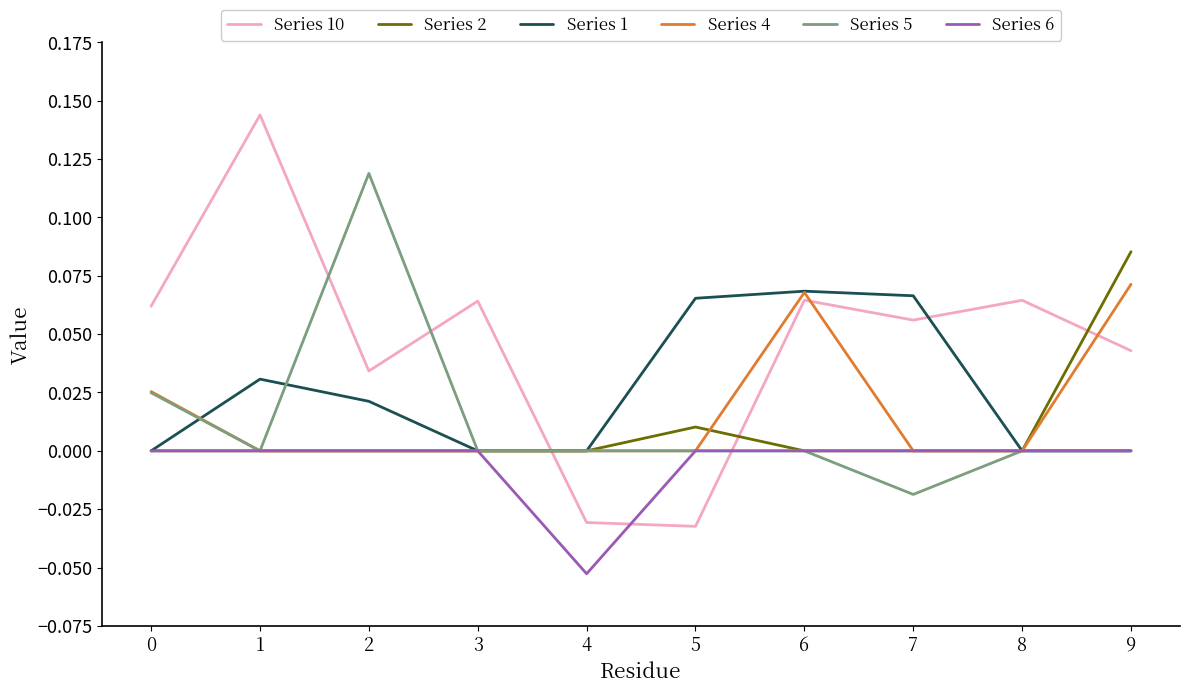

Which series has the largest total across all categories?

Series 10